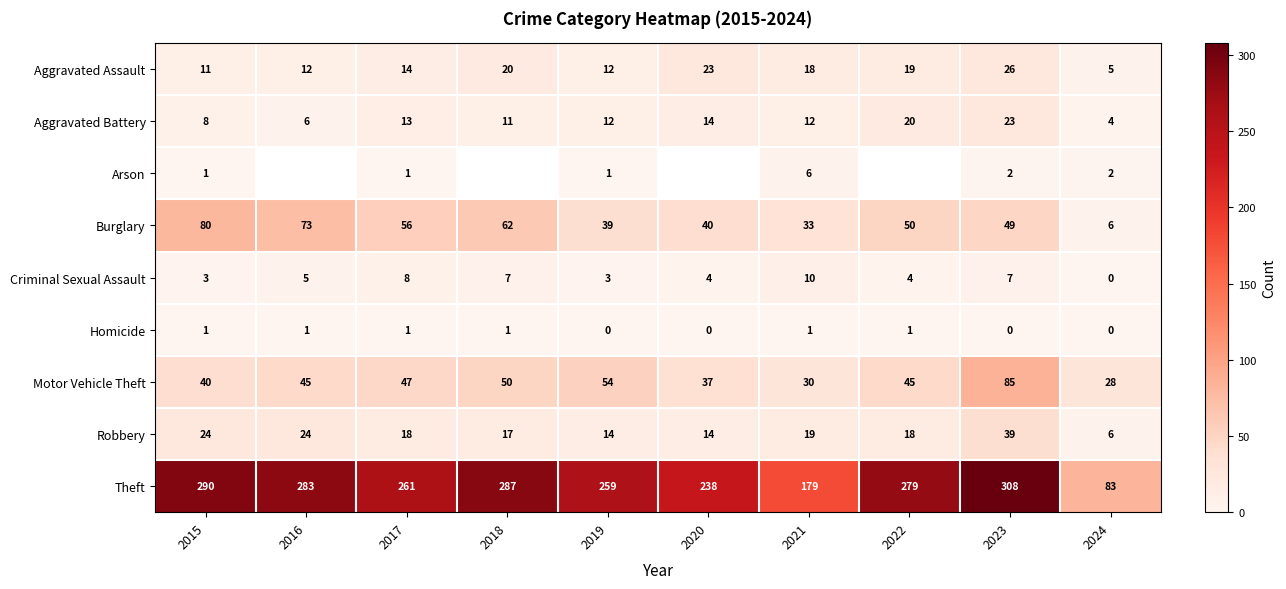

What is the lowest value of the Burglary series?

6.0